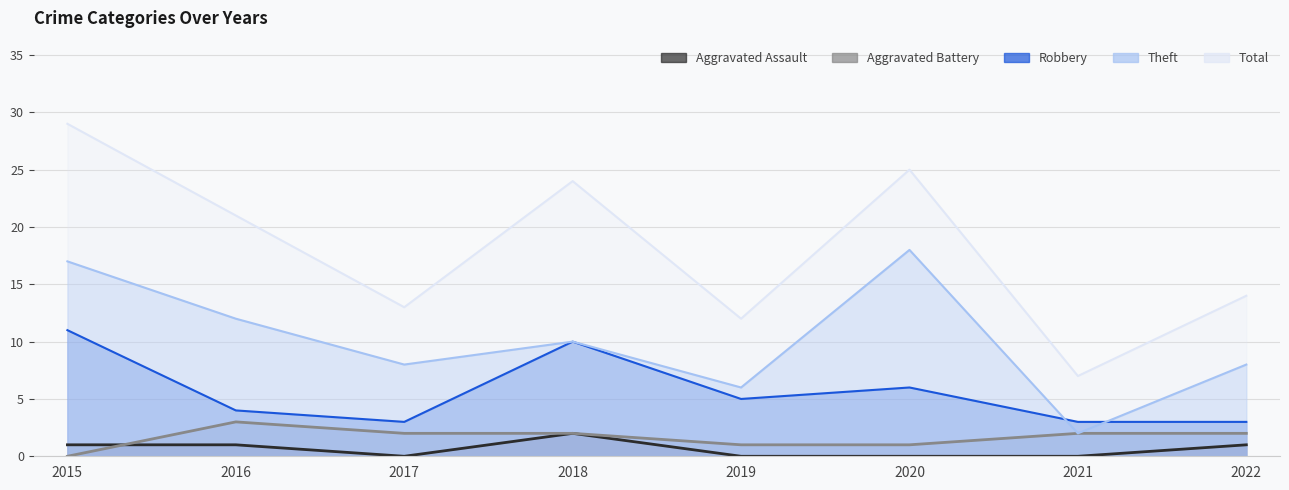

Reading right to left, list all the values displayed in this chart.

Aggravated Assault: 1	0	0	0	2	0	1	1
Aggravated Battery: 2	2	1	1	2	2	3	0
Robbery: 3	3	6	5	10	3	4	11
Theft: 8	2	18	6	10	8	12	17
Total: 14	7	25	12	24	13	21	29